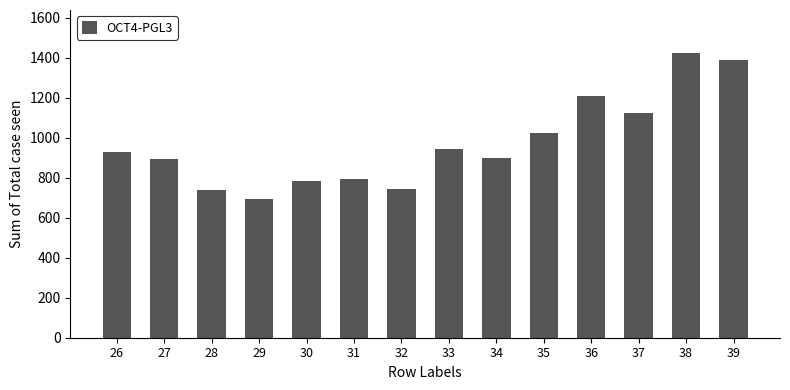

What is the average value?

970